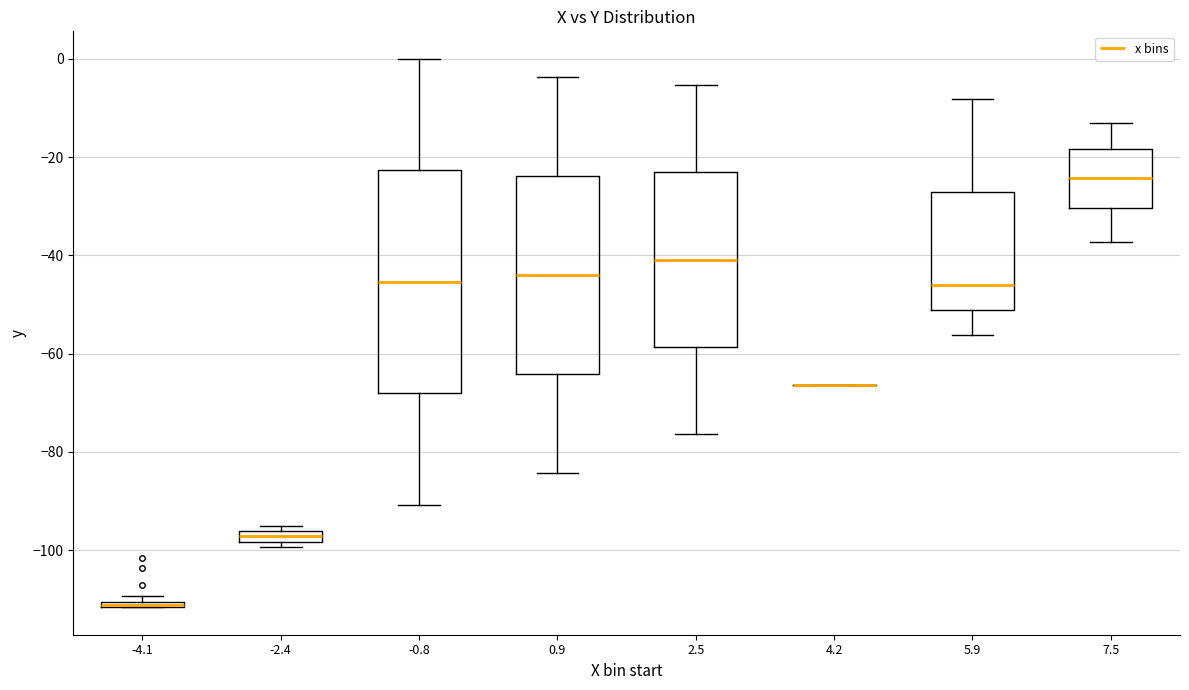

Comparing the boxes themselves (not the whiskers), which one is the tallest?

-0.8